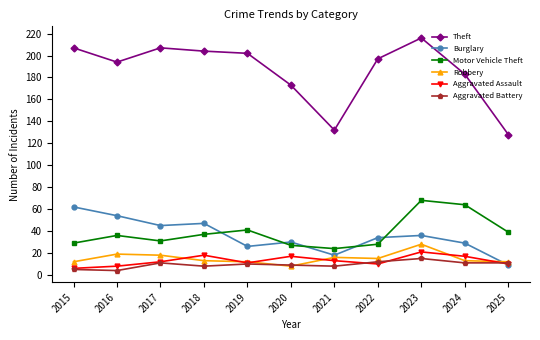

In Theft, how many points are lower than both neighbors (excluding endpoints)?

2